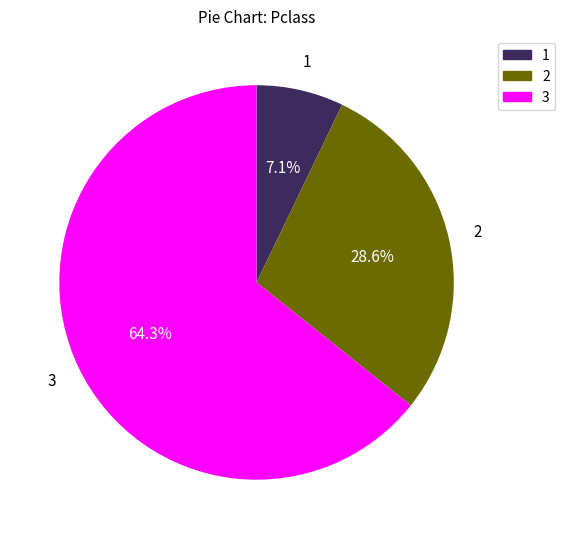

Does any single category account for the majority?

Yes